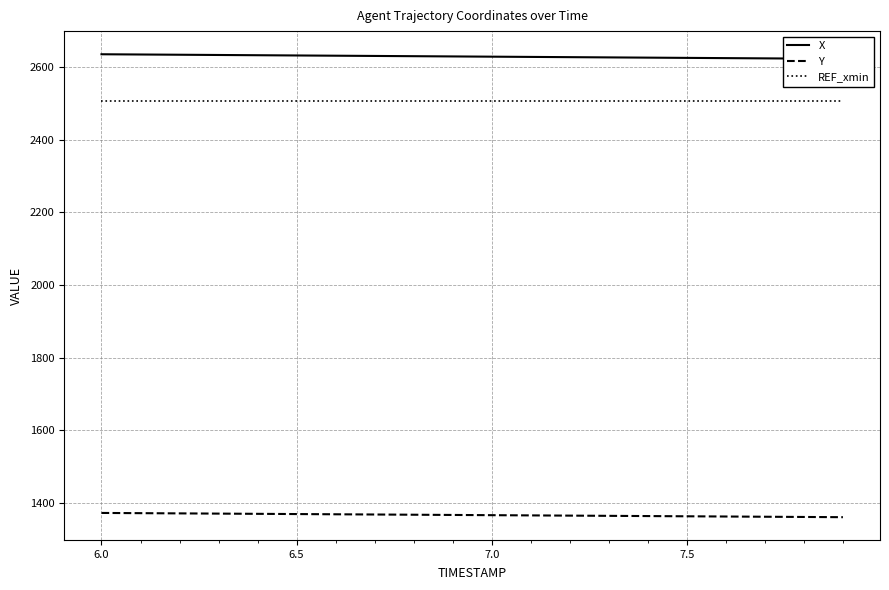

What is the minimum value for REF_xmin?

2507.2